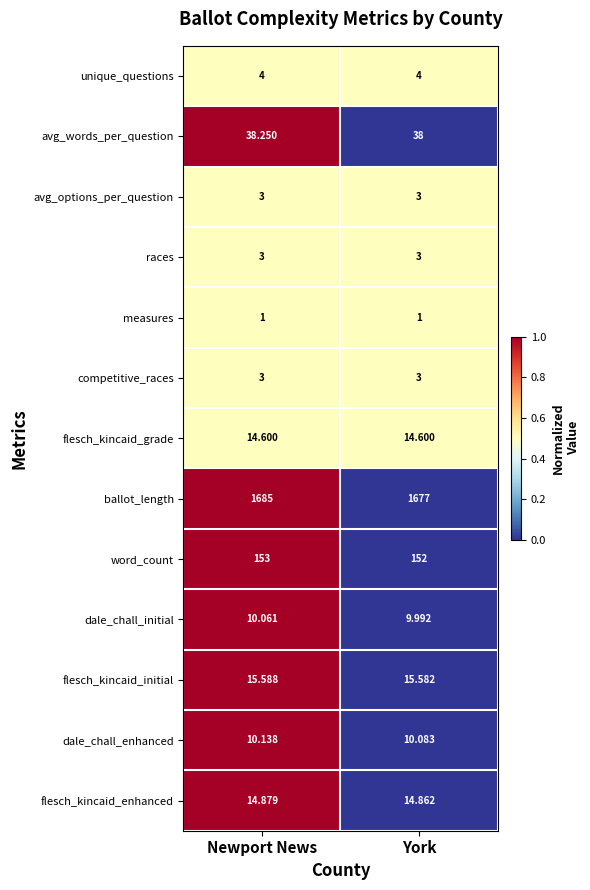

At which category is the sum across all series the highest?

Newport News